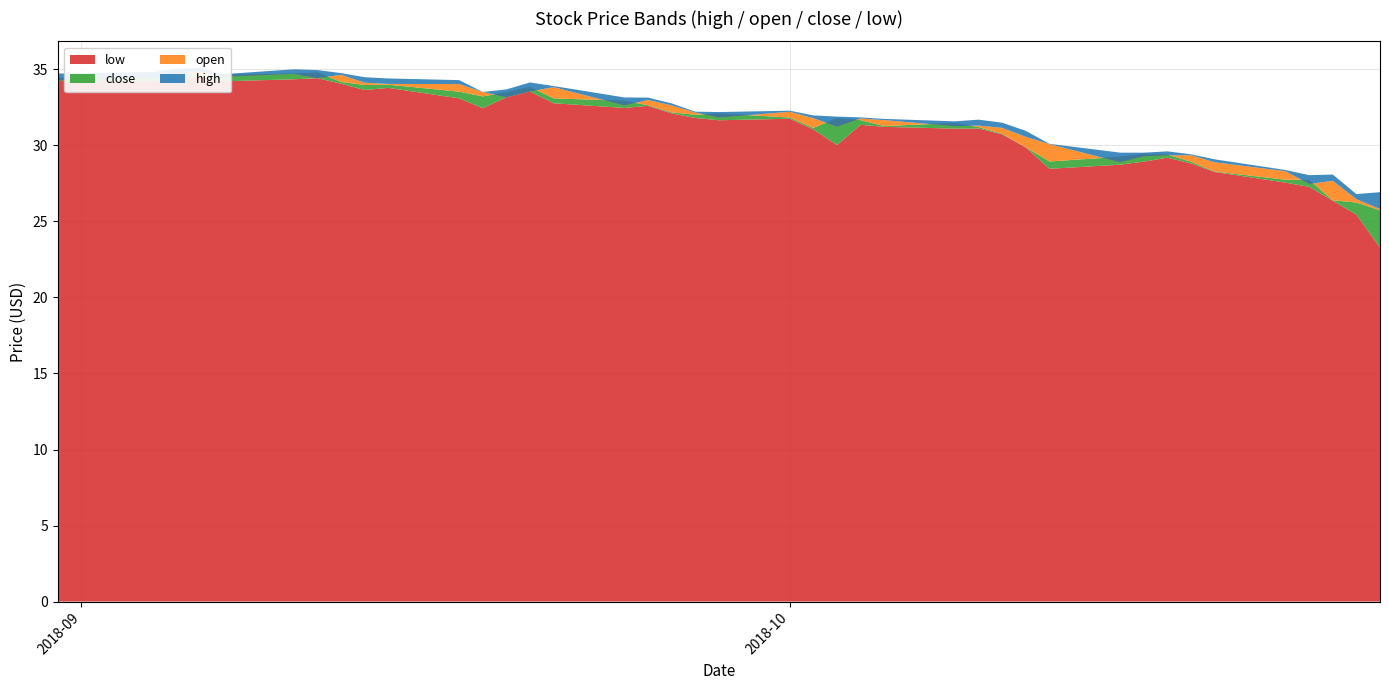

Reading left to right, what are all the values shown in this chart?

high: 2018-10-26=26.9	2018-10-25=26.8	2018-10-24=28.1	2018-10-23=28.0	2018-10-22=28.4	2018-10-19=29.1	2018-10-18=29.4	2018-10-17=29.6	2018-10-16=29.5	2018-10-15=29.5	2018-10-12=30.1	2018-10-11=30.9	2018-10-10=31.5	2018-10-09=31.7	2018-10-08=31.6	2018-10-05=31.7	2018-10-04=31.8	2018-10-03=31.9	2018-10-02=32.0	2018-10-01=32.3	2018-09-28=32.2	2018-09-27=32.2	2018-09-26=32.8	2018-09-25=33.1	2018-09-24=33.1	2018-09-21=33.9	2018-09-20=34.1	2018-09-19=33.7	2018-09-18=33.5	2018-09-17=34.3	2018-09-14=34.4	2018-09-13=34.5	2018-09-12=34.8	2018-09-11=35.0	2018-09-10=35.0	2018-09-07=34.7	2018-09-06=35.1	2018-09-05=35.0	2018-09-04=34.8	2018-08-31=34.7
open: 2018-10-26=25.8	2018-10-25=26.5	2018-10-24=27.7	2018-10-23=27.5	2018-10-22=28.3	2018-10-19=28.9	2018-10-18=29.4	2018-10-17=29.4	2018-10-16=29.3	2018-10-15=28.9	2018-10-12=30.1	2018-10-11=30.6	2018-10-10=31.1	2018-10-09=31.3	2018-10-08=31.3	2018-10-05=31.7	2018-10-04=31.8	2018-10-03=31.2	2018-10-02=31.8	2018-10-01=32.2	2018-09-28=31.8	2018-09-27=32.2	2018-09-26=32.6	2018-09-25=33.0	2018-09-24=32.6	2018-09-21=33.8	2018-09-20=33.5	2018-09-19=33.2	2018-09-18=33.5	2018-09-17=34.0	2018-09-14=34.0	2018-09-13=34.1	2018-09-12=34.6	2018-09-11=34.4	2018-09-10=34.7	2018-09-07=34.5	2018-09-06=34.9	2018-09-05=34.7	2018-09-04=34.4	2018-08-31=34.3
close: 2018-10-26=25.7	2018-10-25=26.2	2018-10-24=26.4	2018-10-23=27.7	2018-10-22=27.7	2018-10-19=28.3	2018-10-18=28.9	2018-10-17=29.4	2018-10-16=29.4	2018-10-15=29.2	2018-10-12=28.9	2018-10-11=29.9	2018-10-10=30.8	2018-10-09=31.2	2018-10-08=31.5	2018-10-05=31.3	2018-10-04=31.7	2018-10-03=31.8	2018-10-02=31.1	2018-10-01=31.8	2018-09-28=32.1	2018-09-27=32.0	2018-09-26=32.2	2018-09-25=32.6	2018-09-24=32.9	2018-09-21=33.1	2018-09-20=33.8	2018-09-19=33.5	2018-09-18=33.2	2018-09-17=33.5	2018-09-14=34.0	2018-09-13=34.0	2018-09-12=34.2	2018-09-11=34.8	2018-09-10=34.7	2018-09-07=34.6	2018-09-06=34.6	2018-09-05=34.9	2018-09-04=34.6	2018-08-31=34.4
low: 2018-10-26=23.3	2018-10-25=25.4	2018-10-24=26.4	2018-10-23=27.3	2018-10-22=27.6	2018-10-19=28.2	2018-10-18=28.8	2018-10-17=29.2	2018-10-16=28.9	2018-10-15=28.7	2018-10-12=28.5	2018-10-11=29.9	2018-10-10=30.7	2018-10-09=31.1	2018-10-08=31.1	2018-10-05=31.2	2018-10-04=31.4	2018-10-03=30.0	2018-10-02=31.1	2018-10-01=31.8	2018-09-28=31.6	2018-09-27=31.8	2018-09-26=32.1	2018-09-25=32.6	2018-09-24=32.5	2018-09-21=32.8	2018-09-20=33.5	2018-09-19=33.2	2018-09-18=32.4	2018-09-17=33.1	2018-09-14=33.8	2018-09-13=33.6	2018-09-12=34.0	2018-09-11=34.4	2018-09-10=34.3	2018-09-07=34.2	2018-09-06=34.5	2018-09-05=34.5	2018-09-04=34.2	2018-08-31=34.2